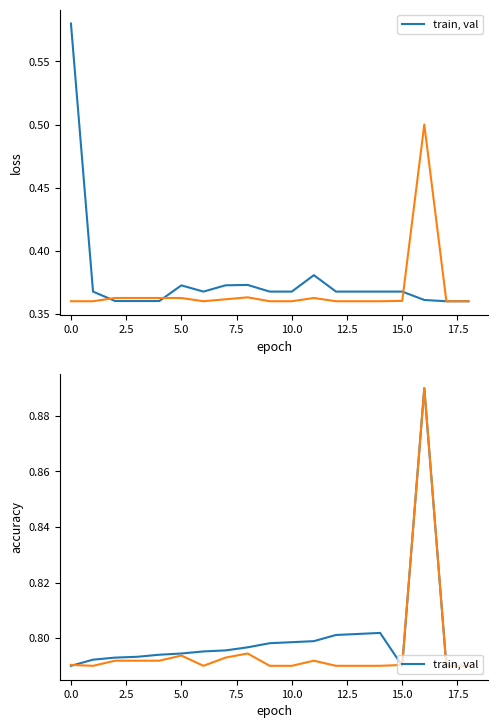

Where is the data nearest to the value 0?

17